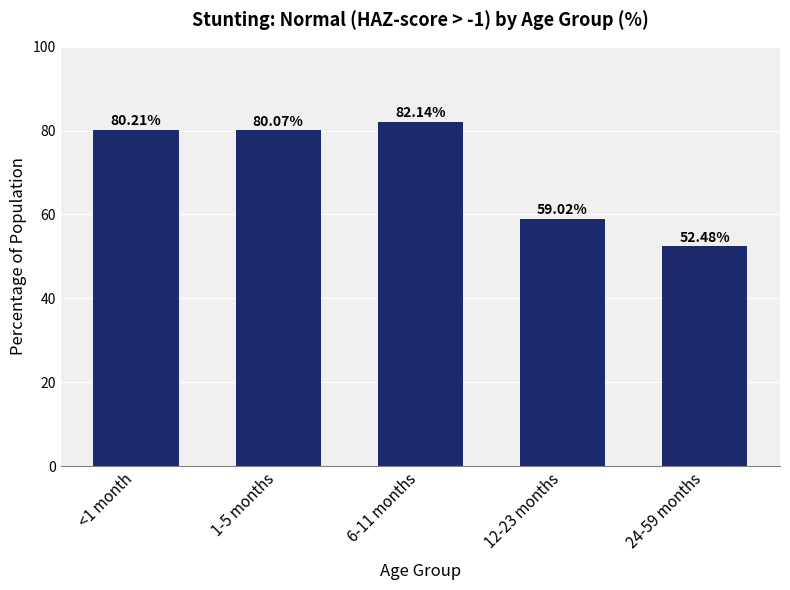

Between 1-5 months and 12-23 months, which is larger?

1-5 months